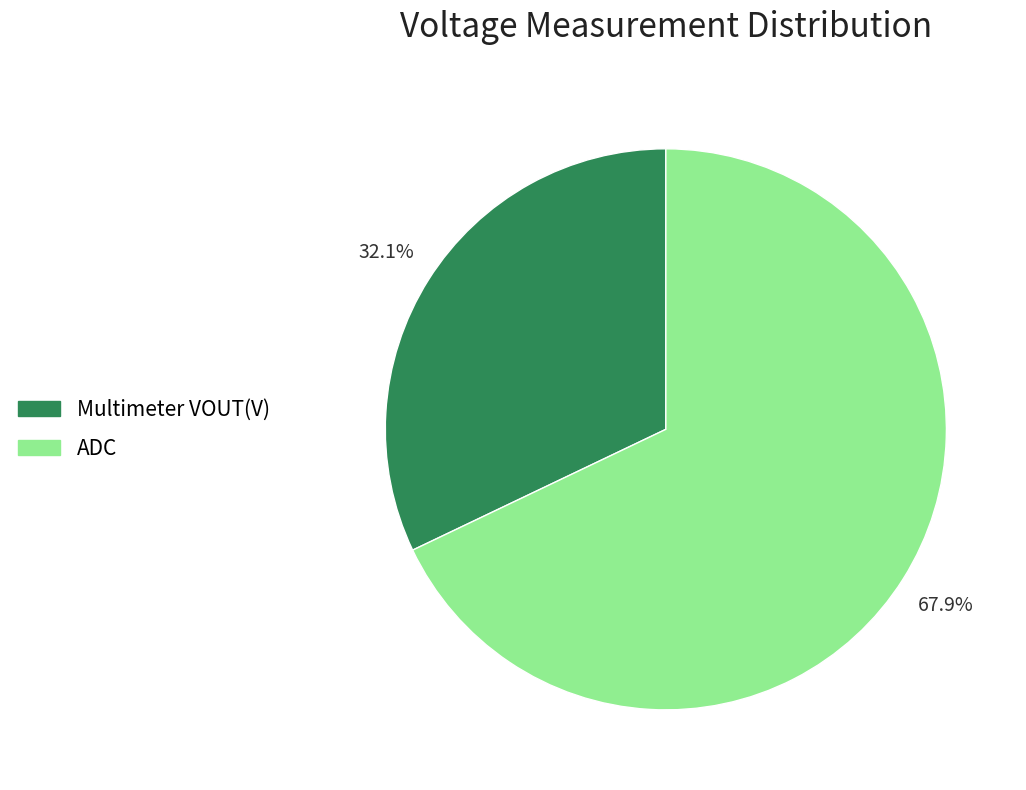

Combined, what portion of the pie is Multimeter VOUT(V) and ADC?

100.0%